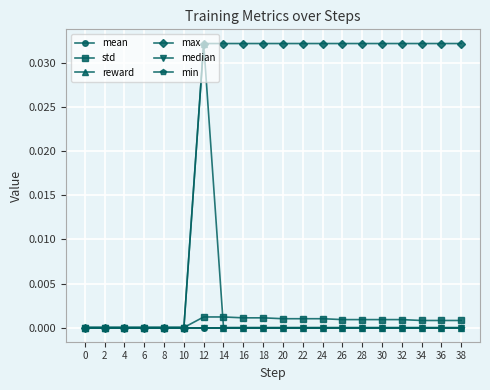

Does the chart have visible grid lines?

Yes